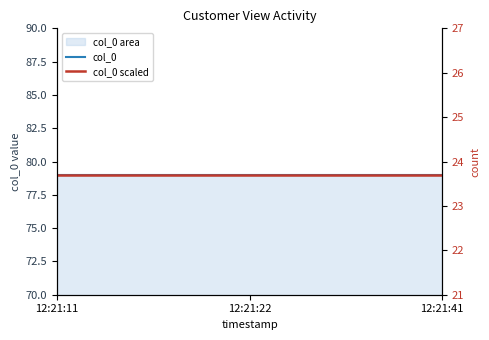

Which series has the largest total across all categories?

col_0